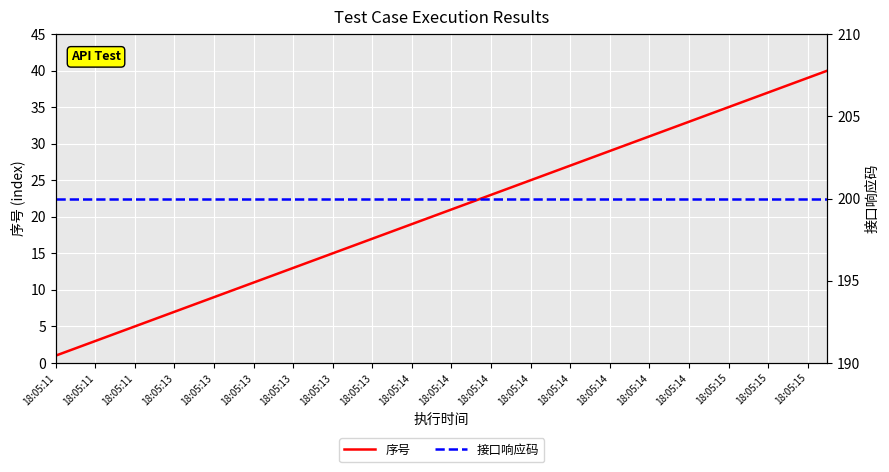

At which label does 接口响应码 reach its peak?

18:05:11